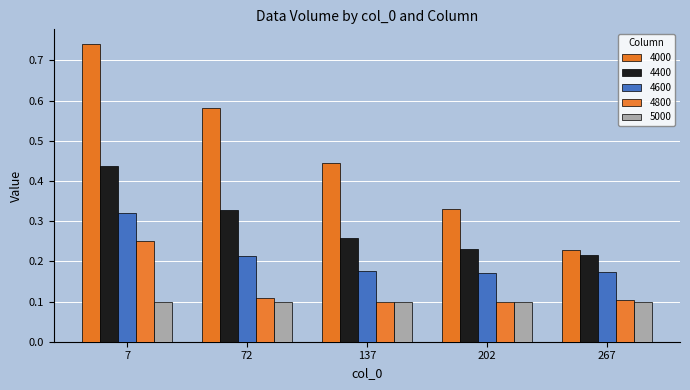

Which category has the highest value across all series?

7